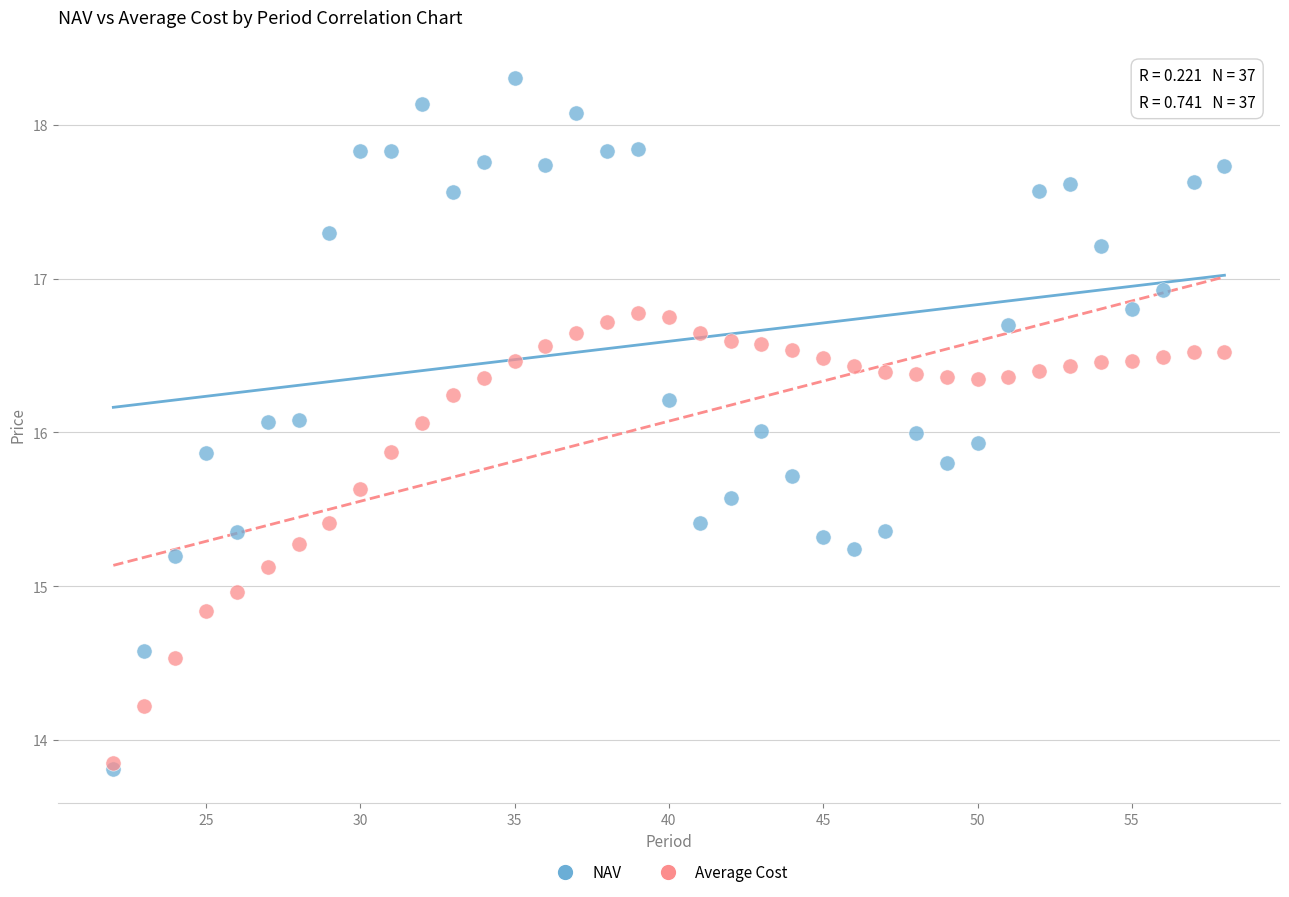

What are all the series names shown in the legend?

NAV, Average Cost